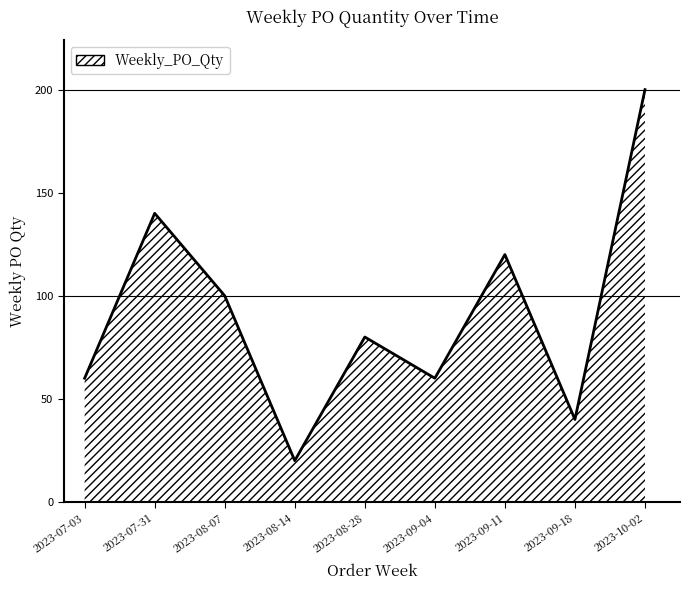

What is the change in value from 2023-07-31 to 2023-09-18?

-100